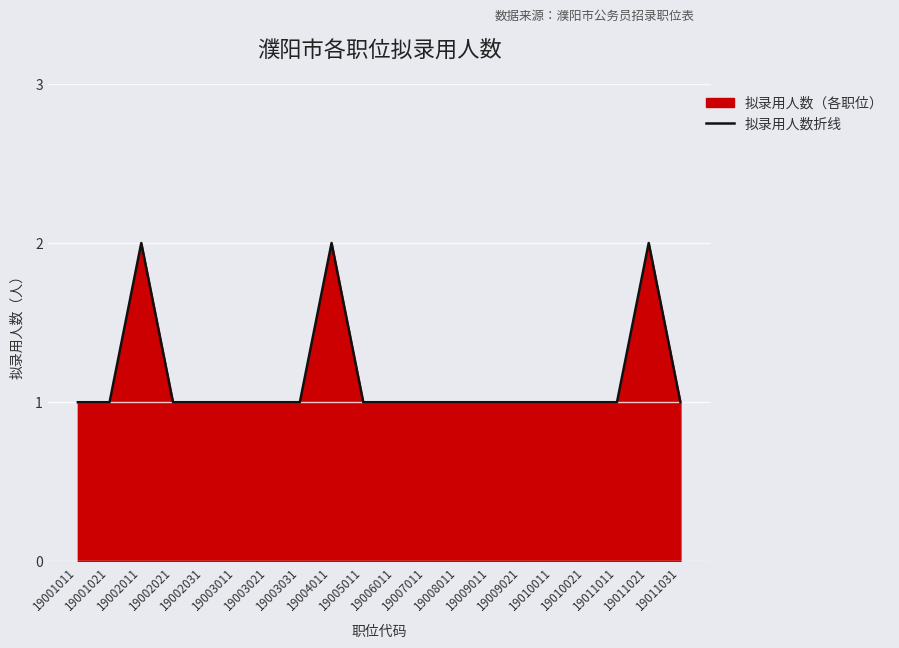

How many lines are shown in the chart?

1